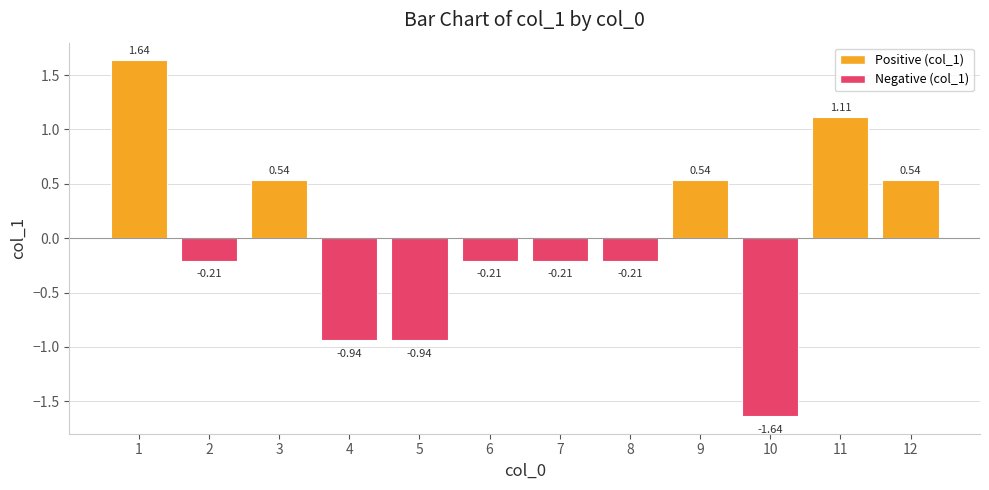

What is the difference between the maximum and minimum values?

3.3